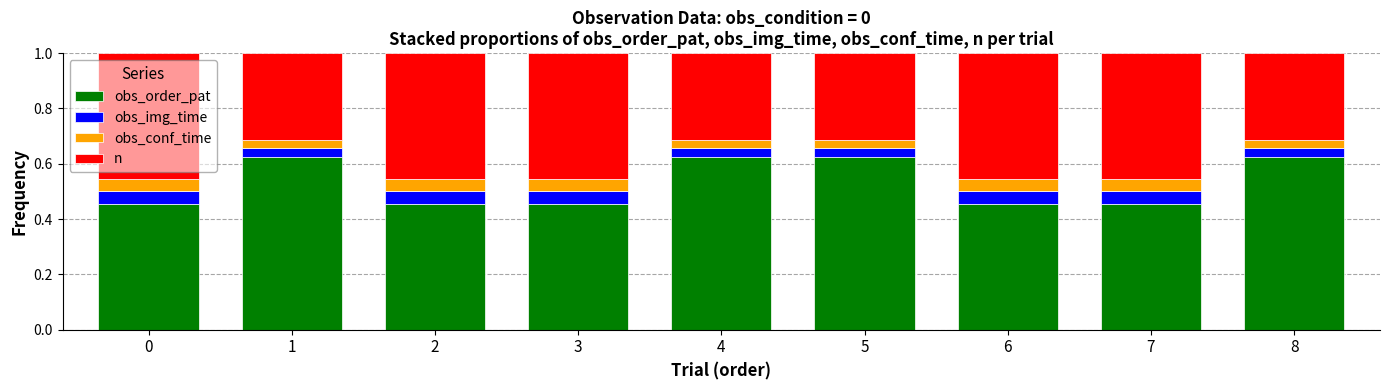

Does the chart contain any negative values?

No